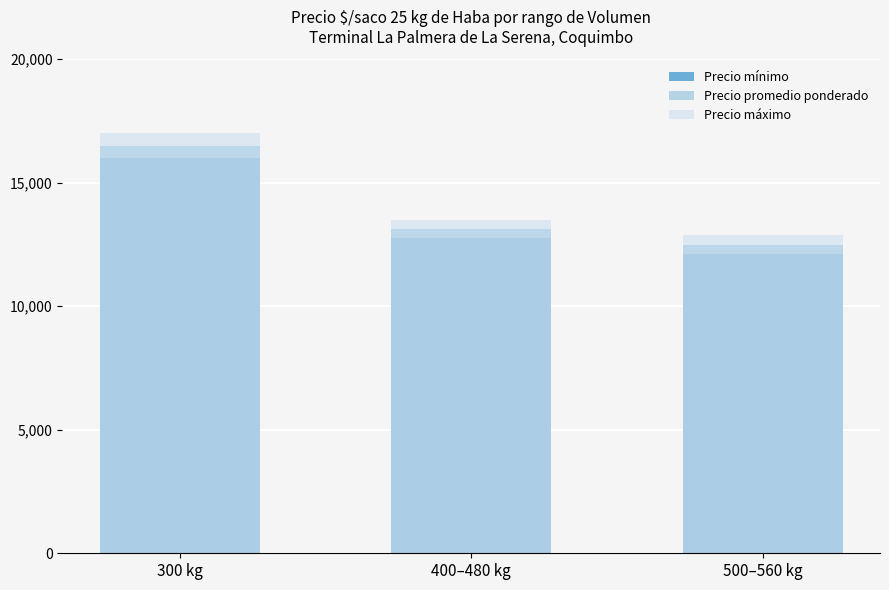

What is the label of the 1st bar from the left?

300 kg